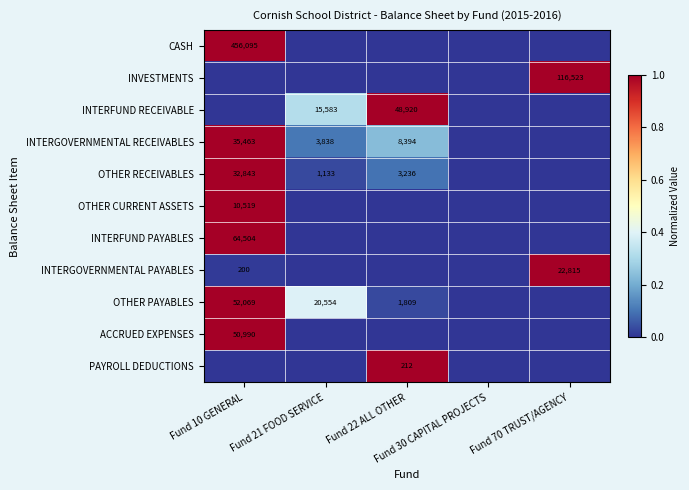

How many PAYROLL DEDUCTIONS values are between 0 and 1?

5